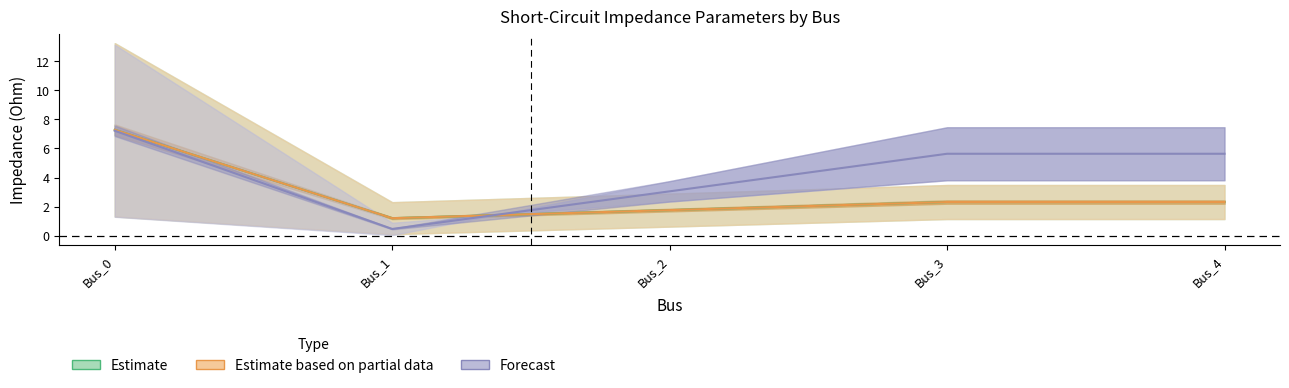

Is it true that pf_rk1_ohm equals 7.6 at Bus_4?

False